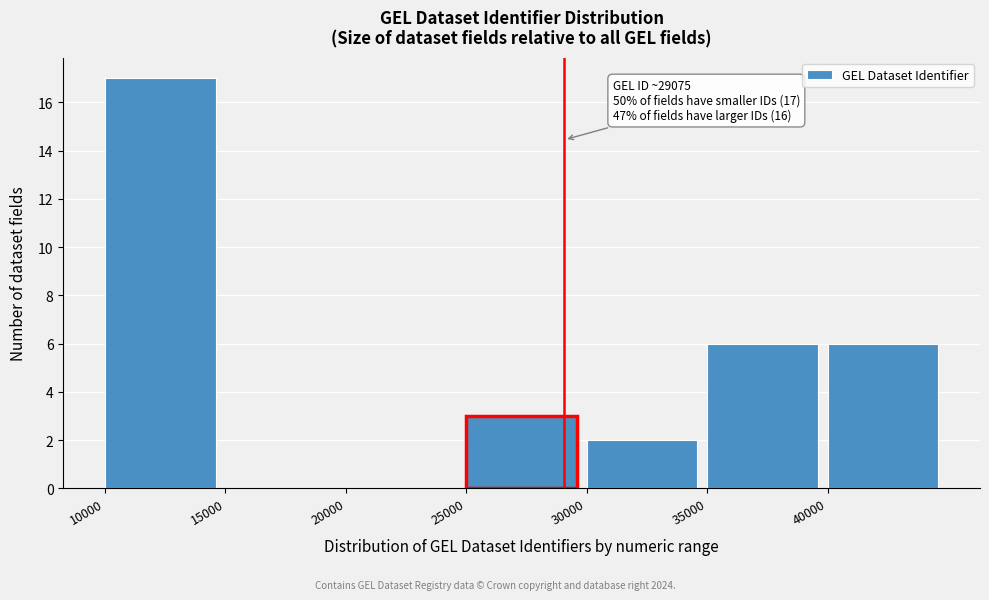

Which range on the x-axis has the tallest bar?

10000 to 15000